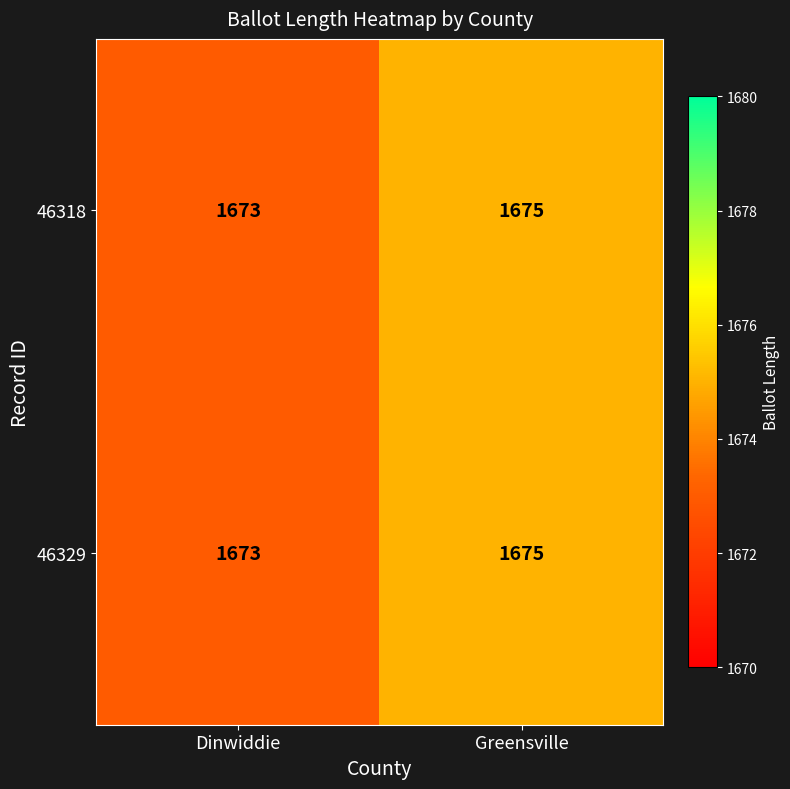

List the labels in order of 46318 value, largest first.

Greensville, Dinwiddie